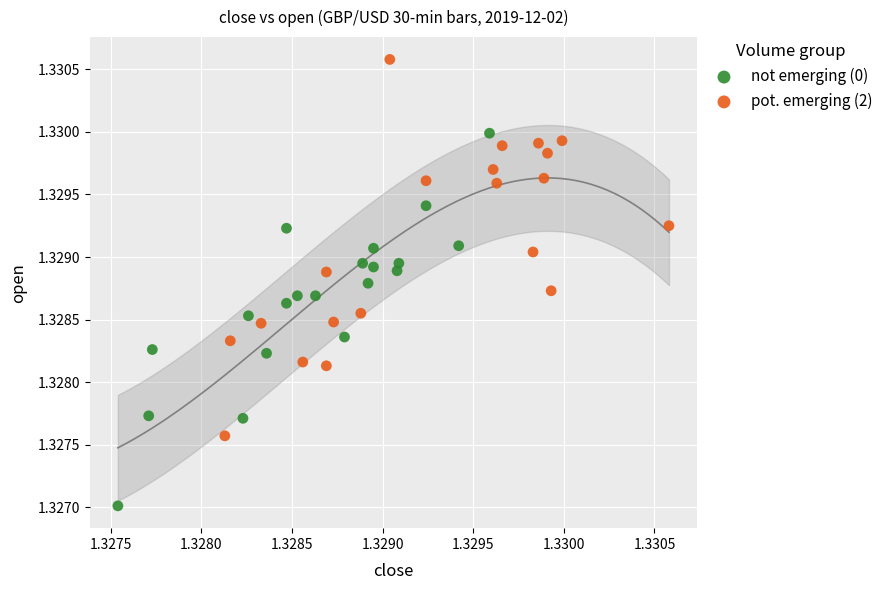

Which series contains the lowest Y value?

not emerging (0)